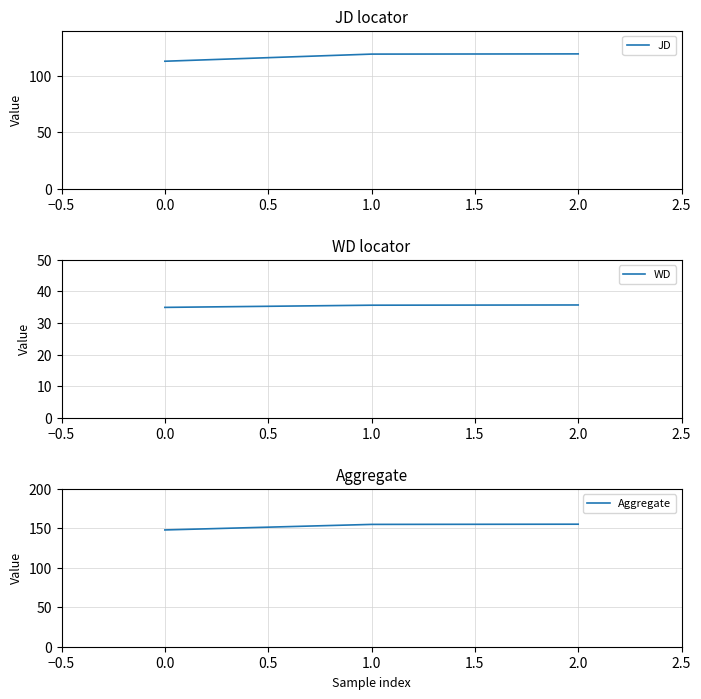

The Aggregate series shows 147.9 at 0.0. True or false?

True